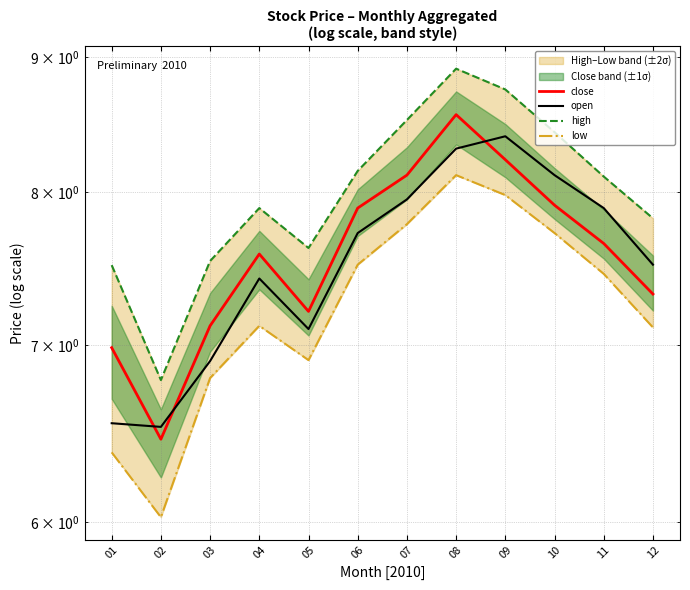

What are all the series names shown in the legend?

close, open, high, low